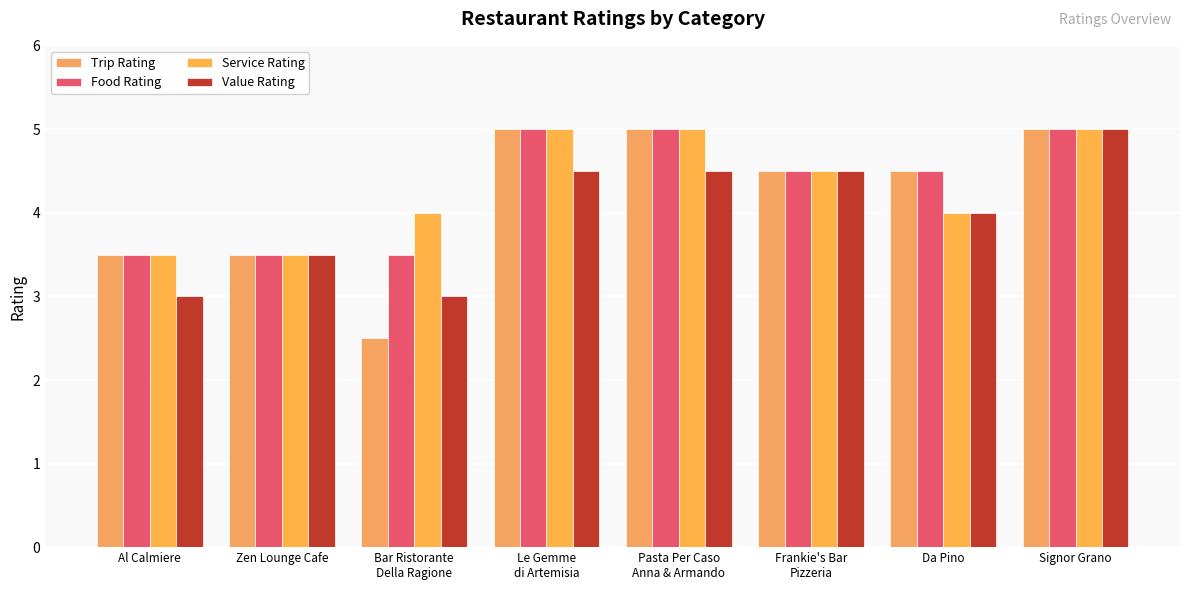

What is the maximum value shown in the chart?

5.0